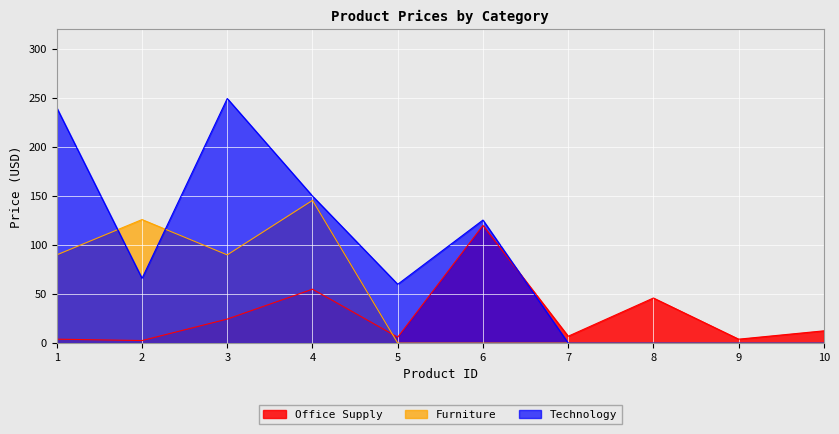

Is the value of Furniture at 6 greater than the value of Technology at 5?

No